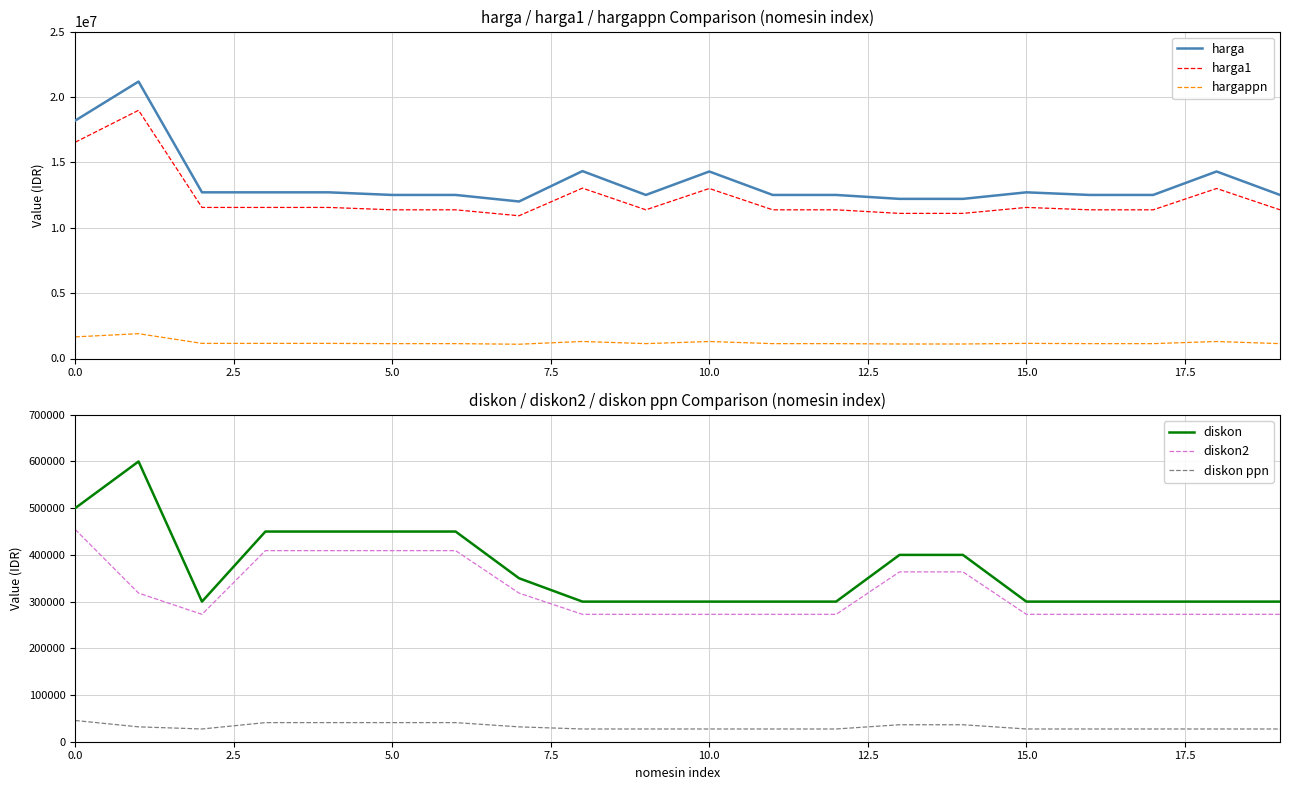

True or false: harga1 has more than 2 interior local peaks.

True